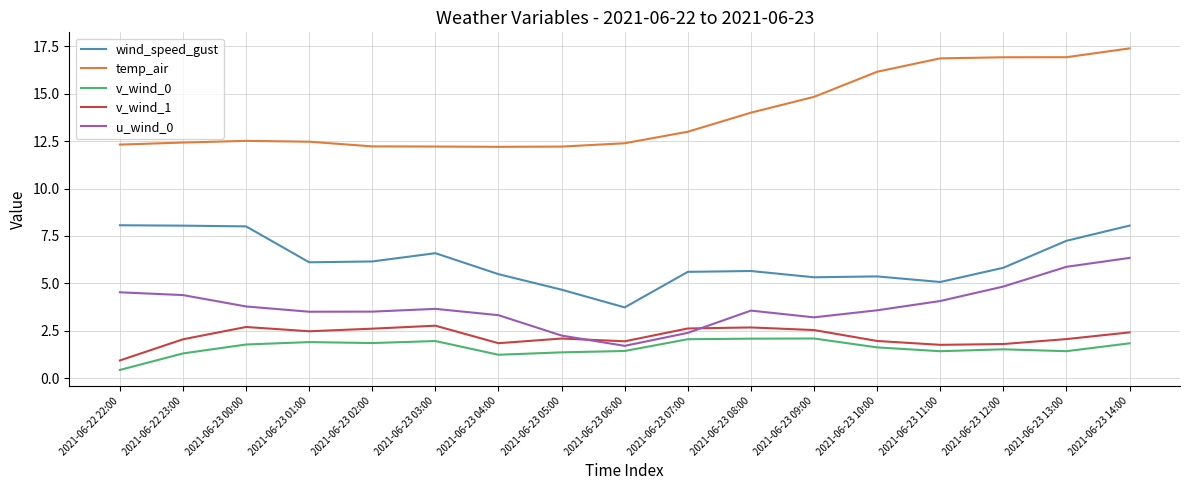

True or false: wind_speed_gust and temp_air intersect in this chart.

False